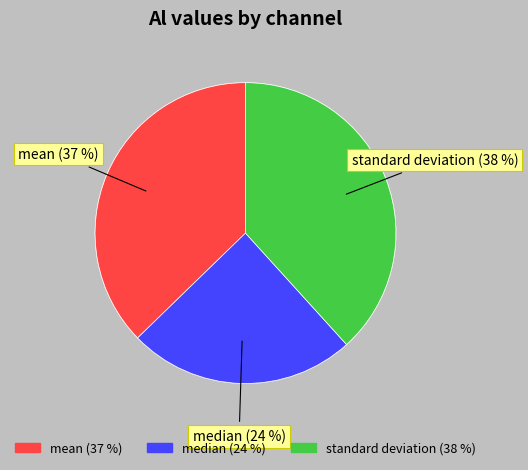

What is the change in value from mean to standard deviation?

+0.1